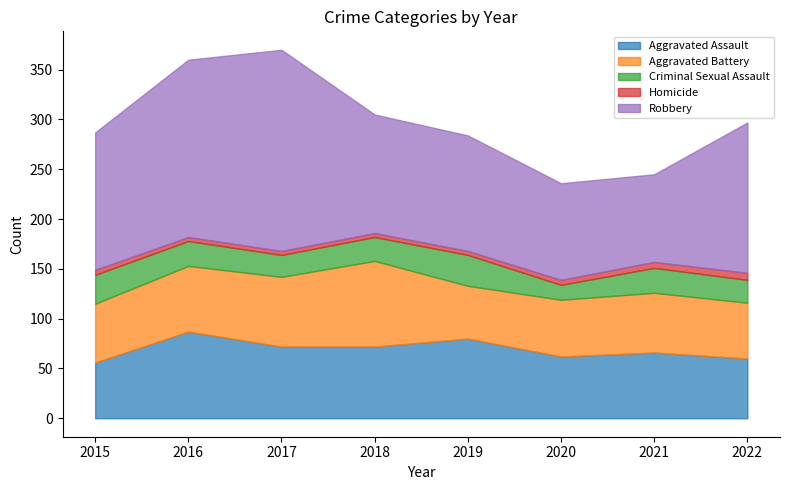

Which series has the largest total across all categories?

Robbery